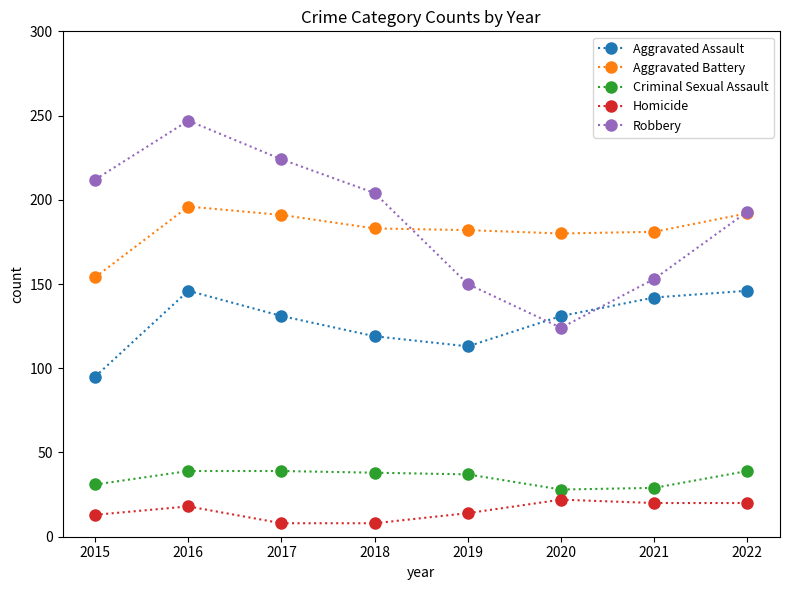

Rank the series at 2016 from highest to lowest value.

Robbery, Aggravated Battery, Aggravated Assault, Criminal Sexual Assault, Homicide